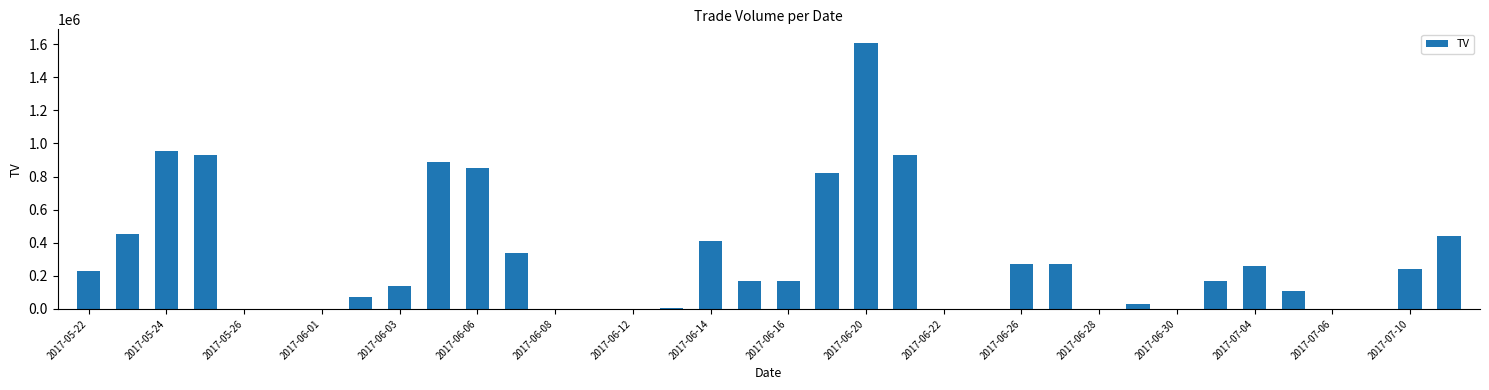

What is the sum of all values?

10773000